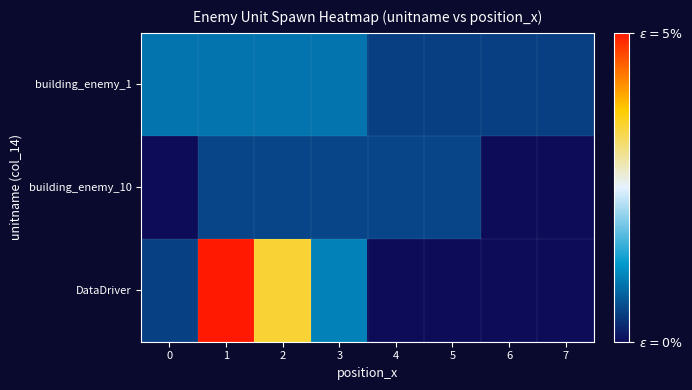

Between 1 and 7, which series saw the biggest shift?

DataDriver